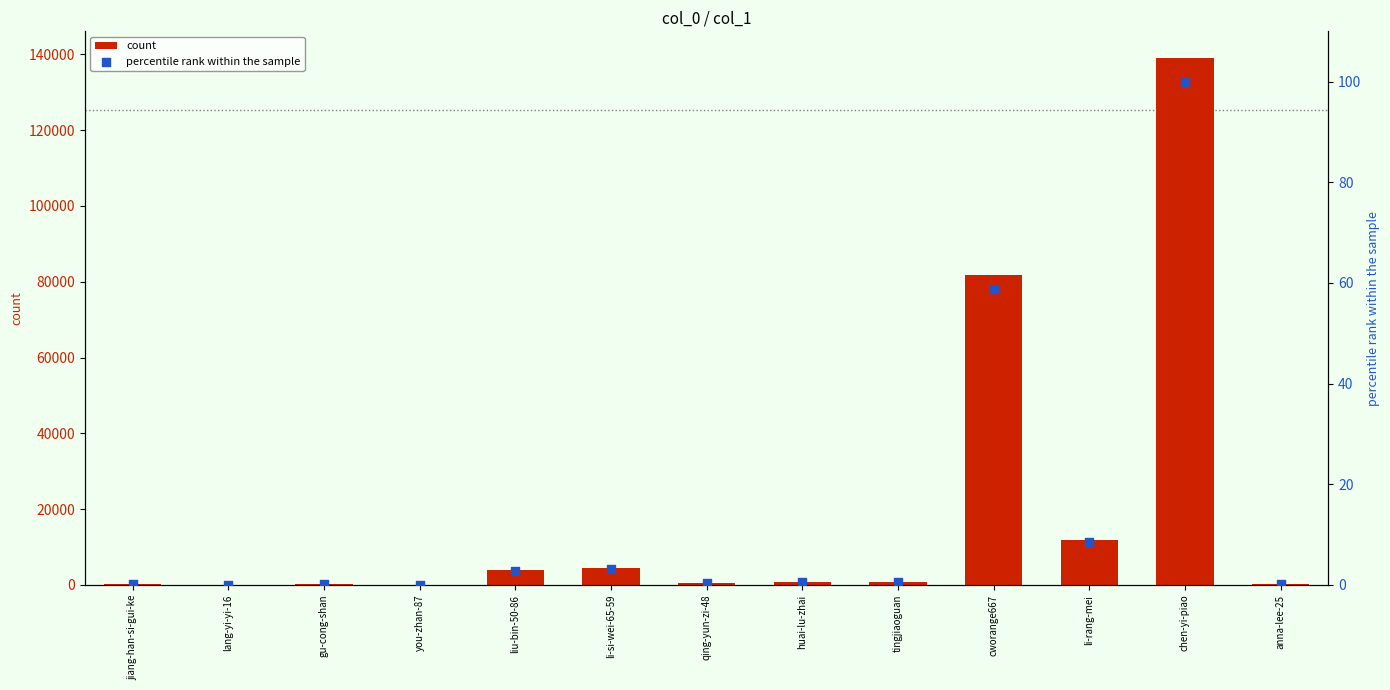

Which series has the widest spread of Y values?

count